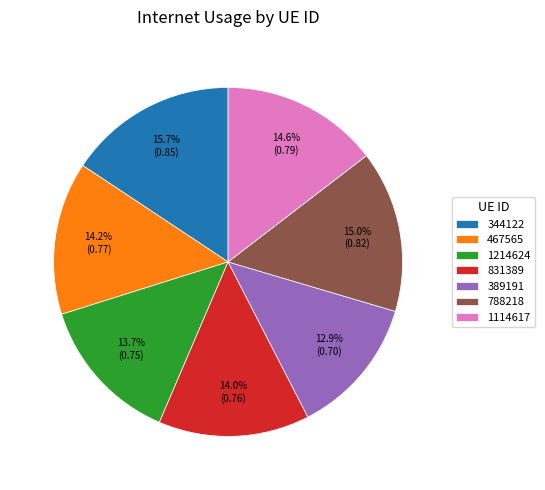

Which has a higher value, 831389 or 389191?

831389